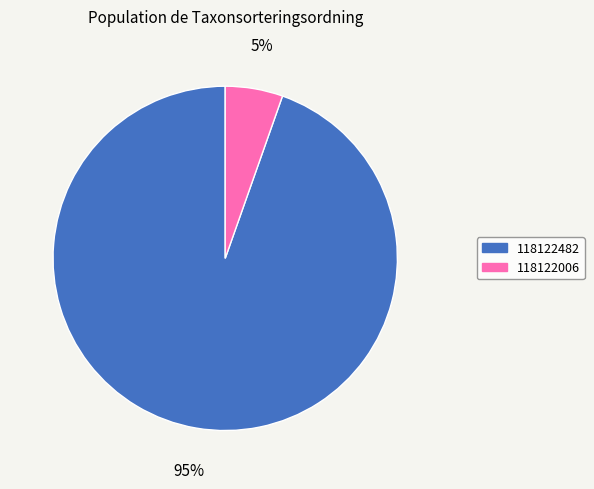

To the nearest percent, what is the combined percentage of 118122006 and 118122482?

100%